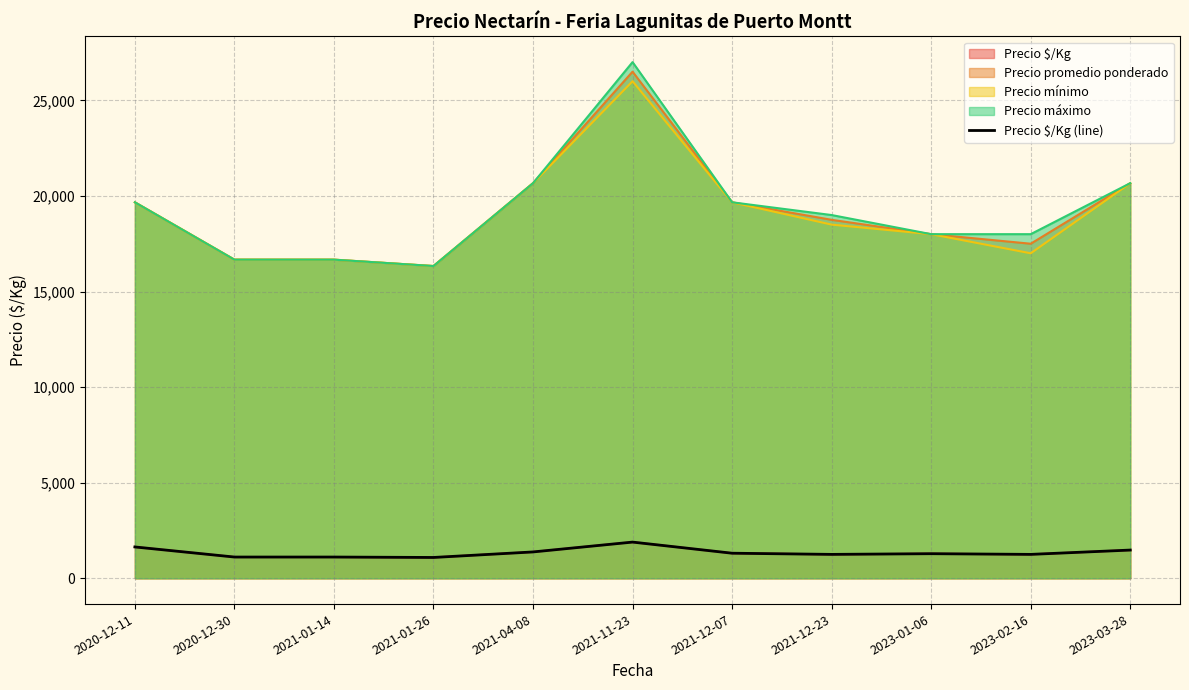

Where is the data nearest to the value 1491?

2023-03-28